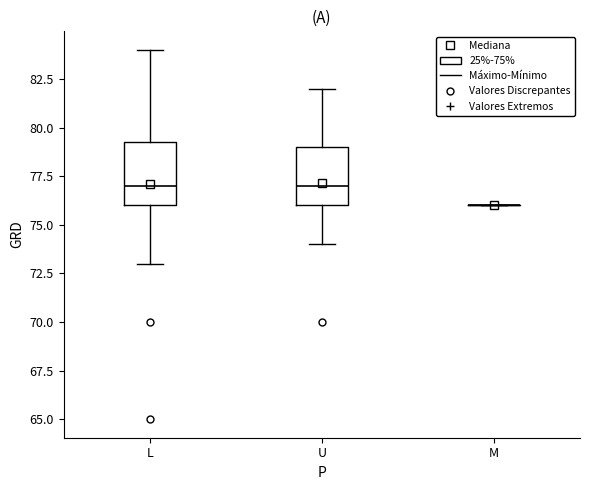

Reading left to right, transcribe this box plot: for each box, give where its median line is, the range the box spans, and where its two whiskers end, as read against the y-axis. The values are not printed on the chart, so give them approximately, as read against the axis.

L: median 77.0, box 76.0 to 79.5, whiskers 73.0 to 84.0
U: median 77.0, box 76.0 to 79.0, whiskers 74.0 to 82.0
M: box collapsed to a line at 76.0, whiskers 76.0 to 76.0